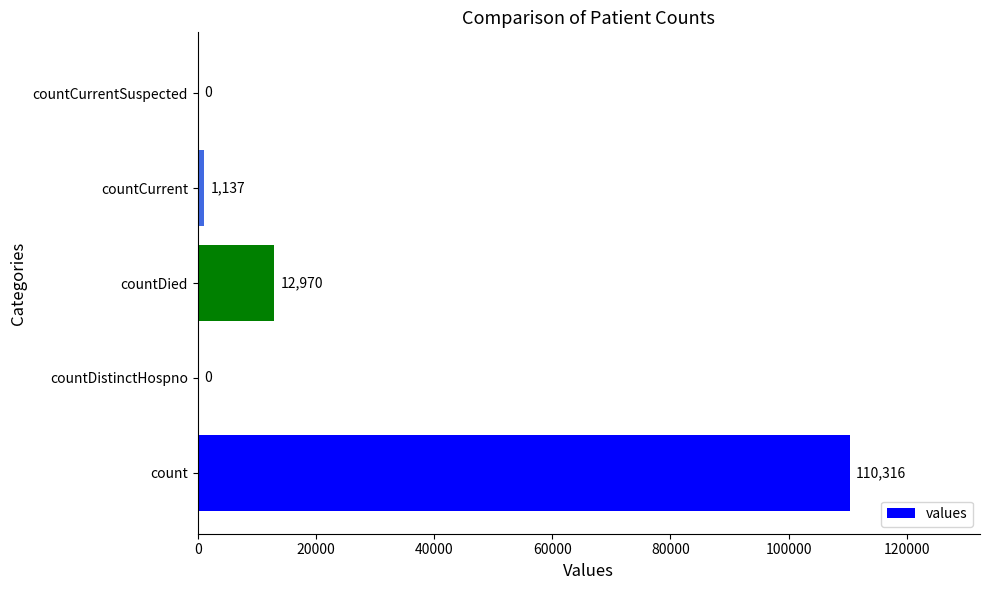

Are the bars horizontal?

Yes